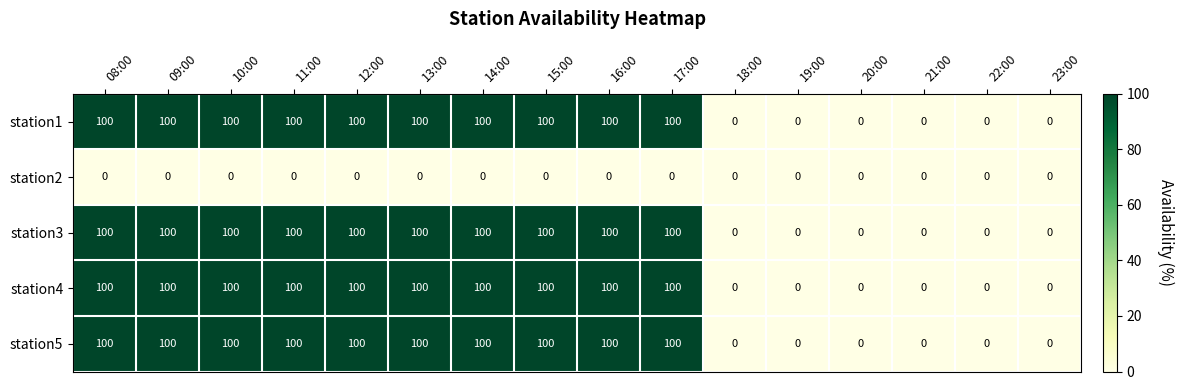

What is the difference between the second highest and minimum values in the station5 series?

100